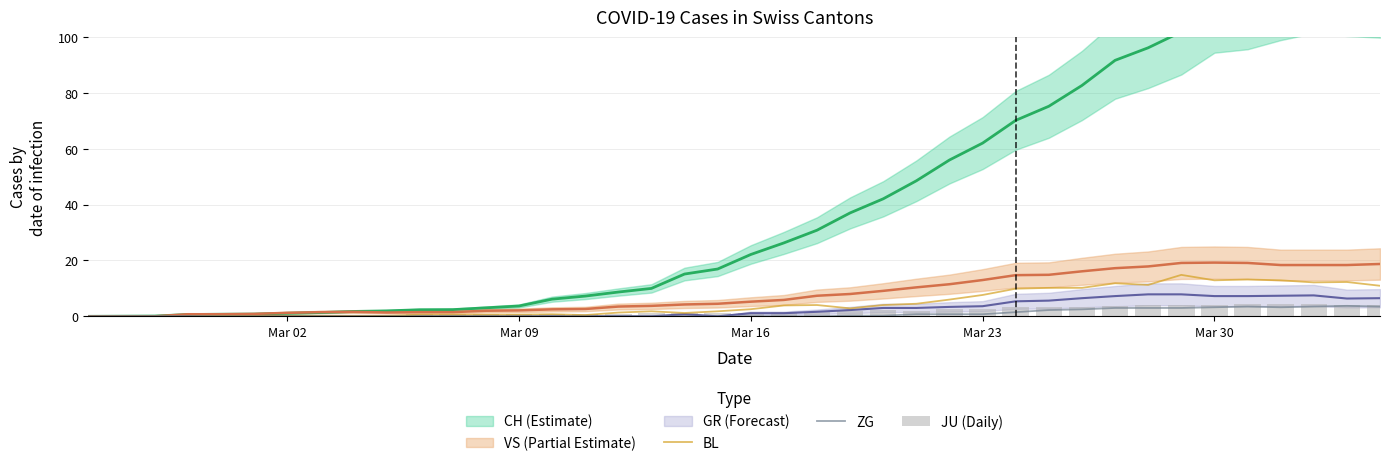

Is it true that ZG equals 0.0 at Mar 09?

True